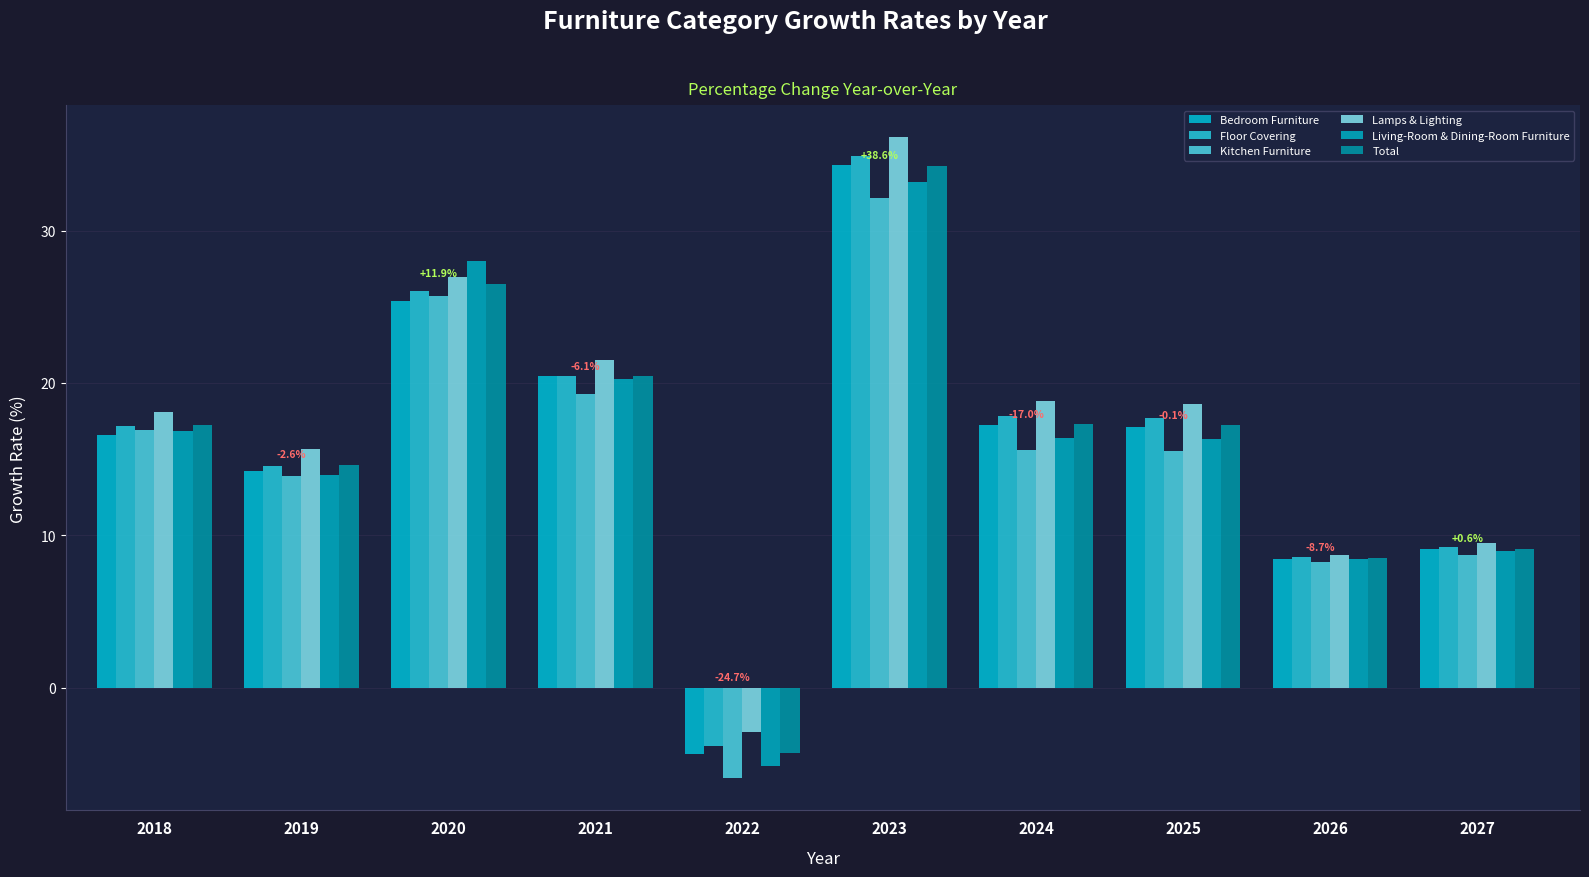

How many positive values does the Total series have?

9